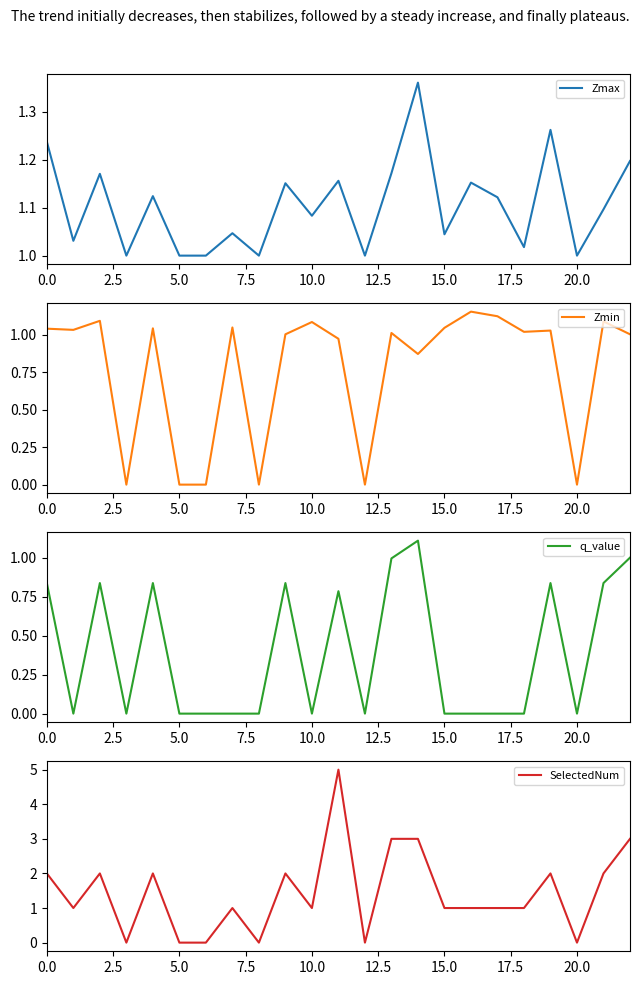

What are all the series names shown in the legend?

Zmax, Zmin, q_value, SelectedNum